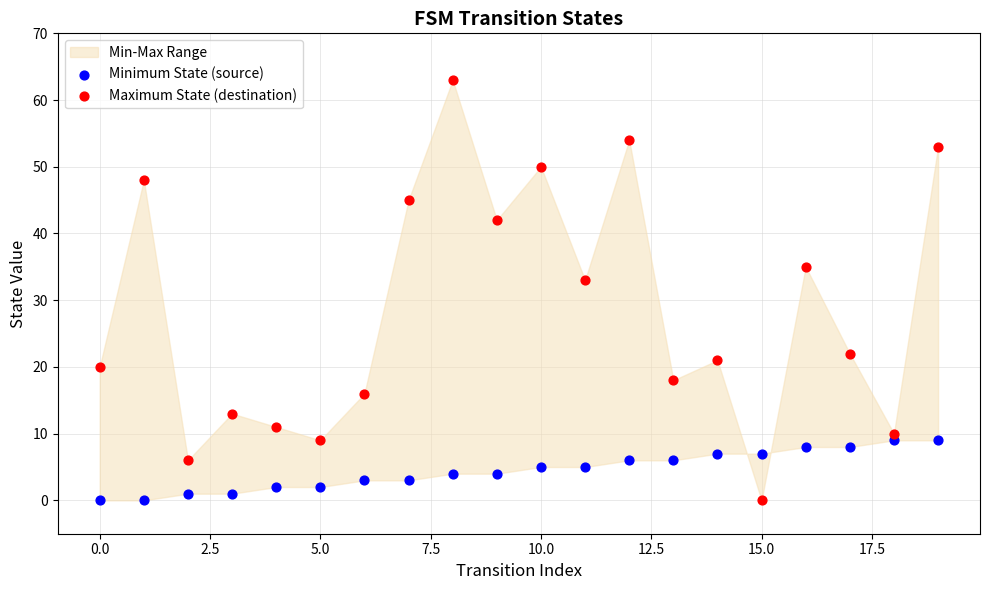

Which series reaches the maximum Y coordinate?

Maximum State (destination)